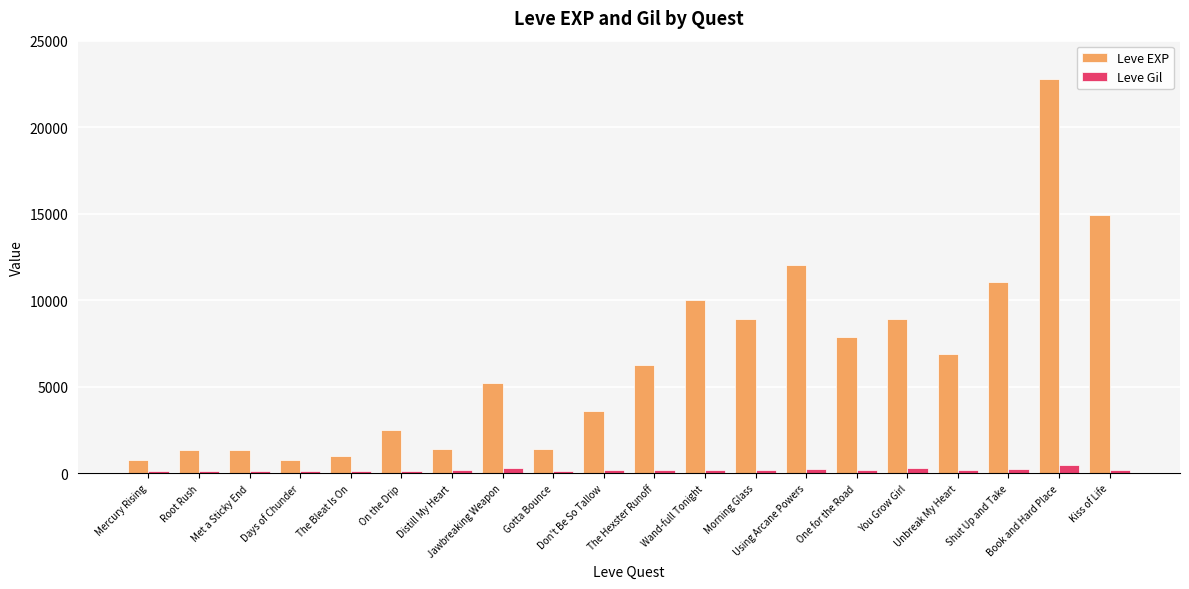

Does the chart contain stacked bars?

No